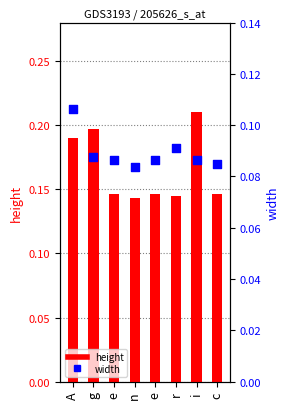

At which category is the sum across all series the highest?

A